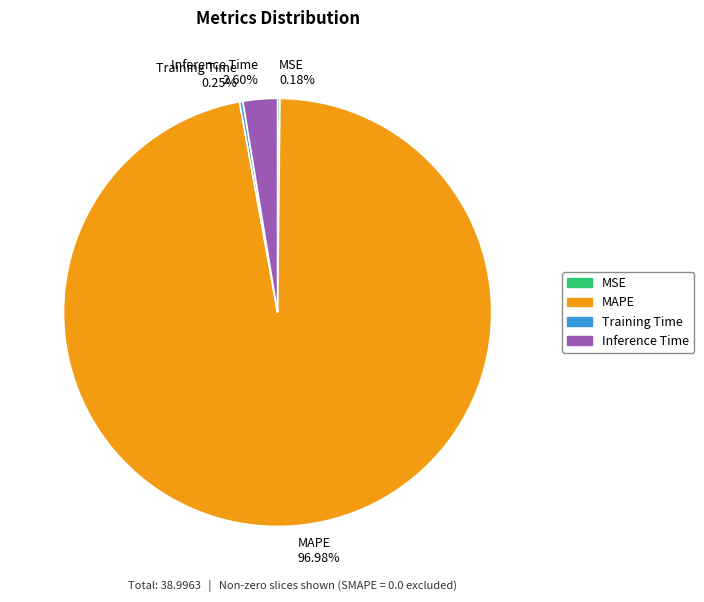

Which slice is the largest?

MAPE 96.98%